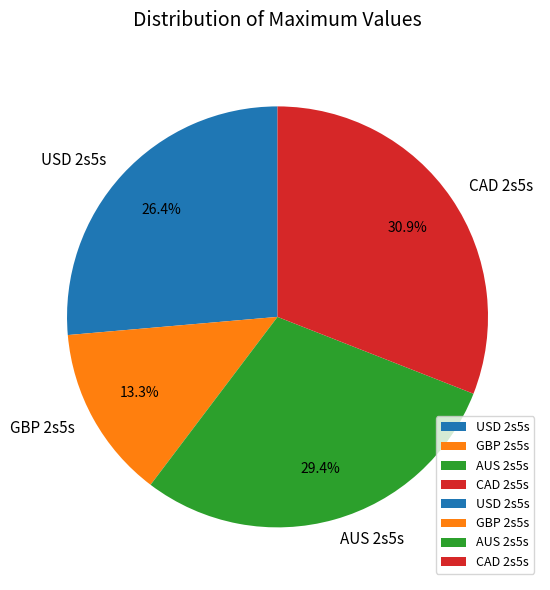

Is GBP 2s5s the majority of the pie?

No